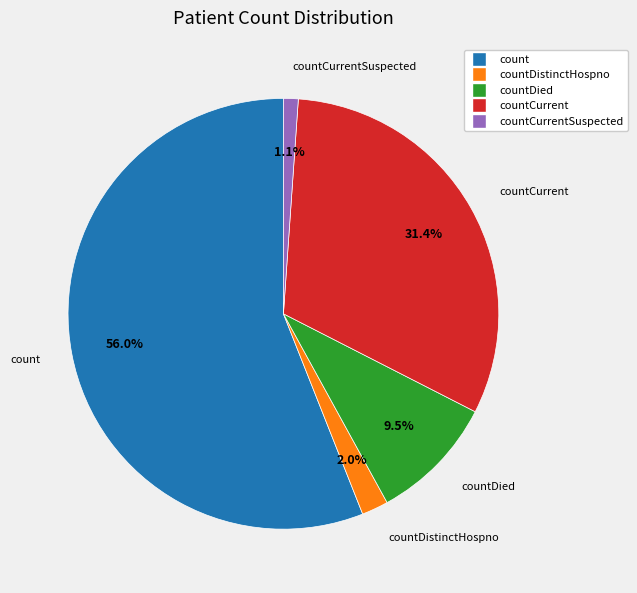

Is there any slice that represents more than half of the pie?

Yes